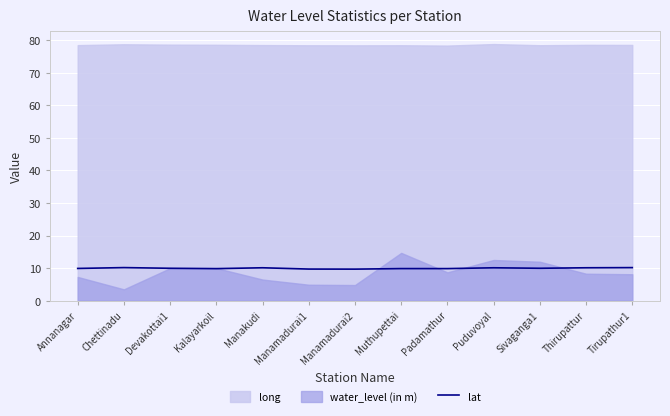

What is the lowest value of the lat series?

9.7